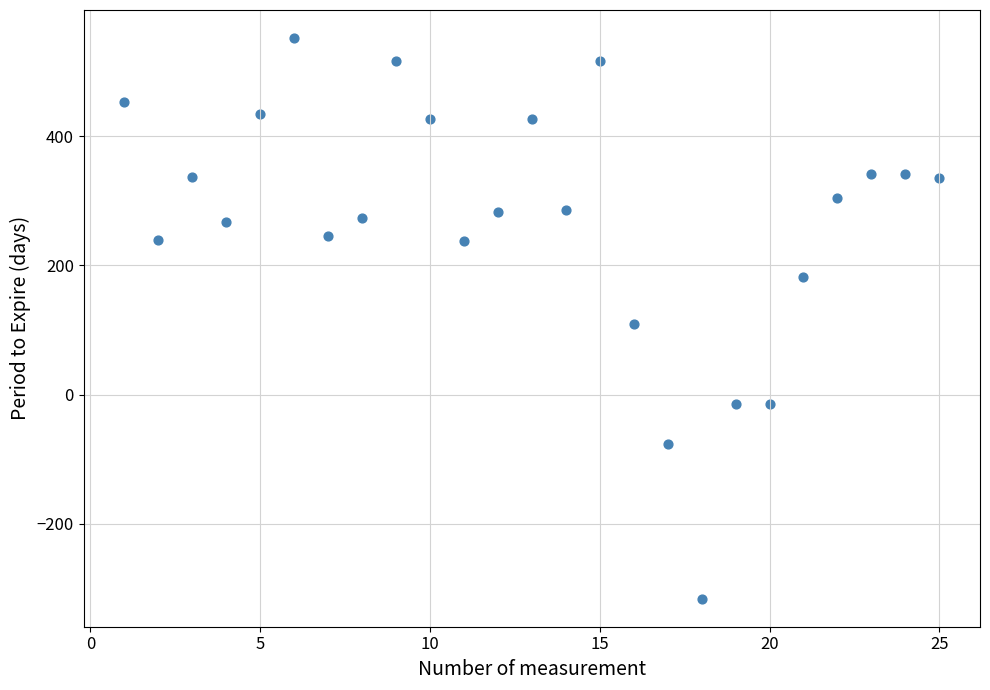

What is the range of Y values (max minus min)?

868